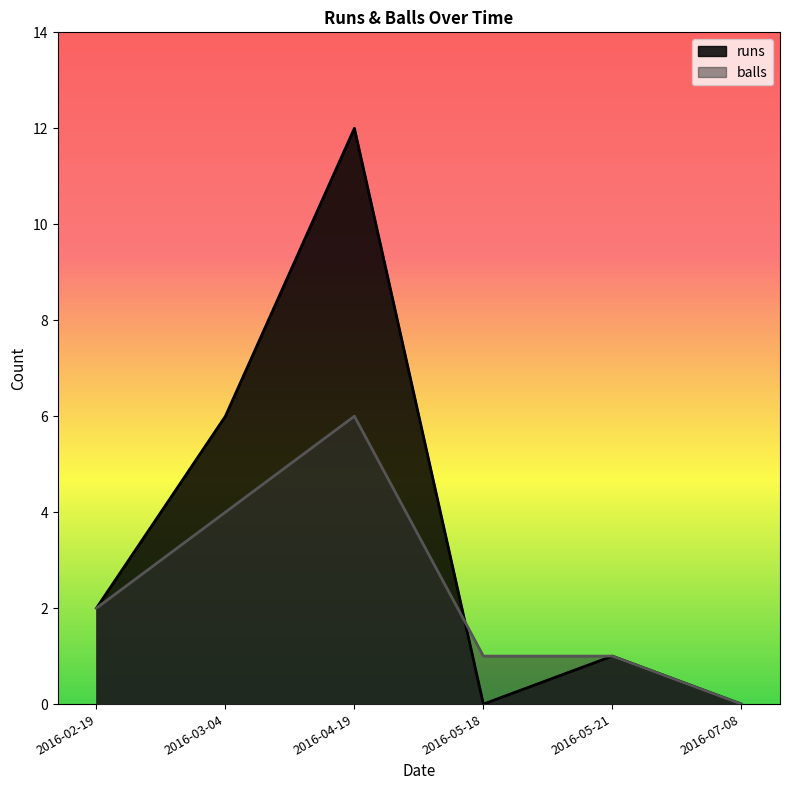

List the series in order of their overall mean, lowest first.

balls, runs